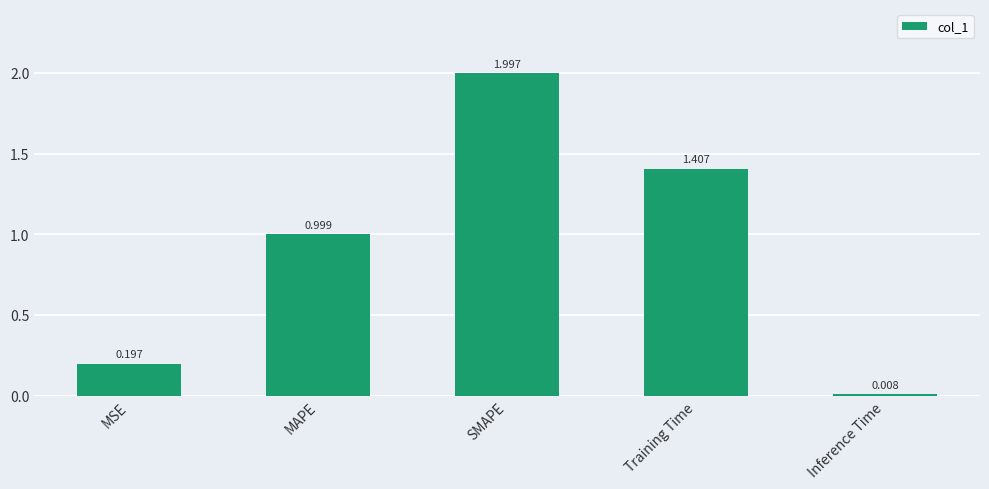

Which label corresponds to the smallest value in the chart?

Inference Time